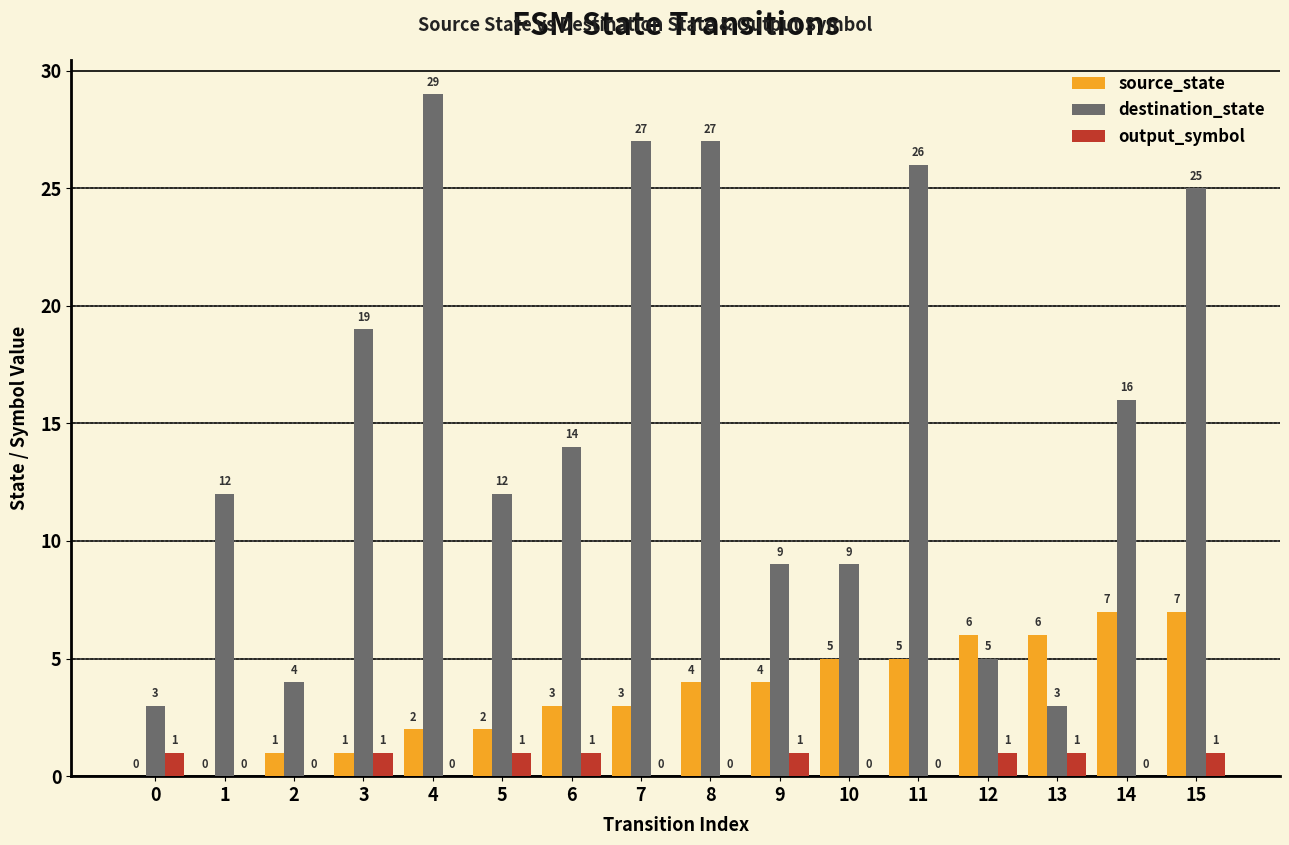

Which series changed the most between 8 and 12?

destination_state